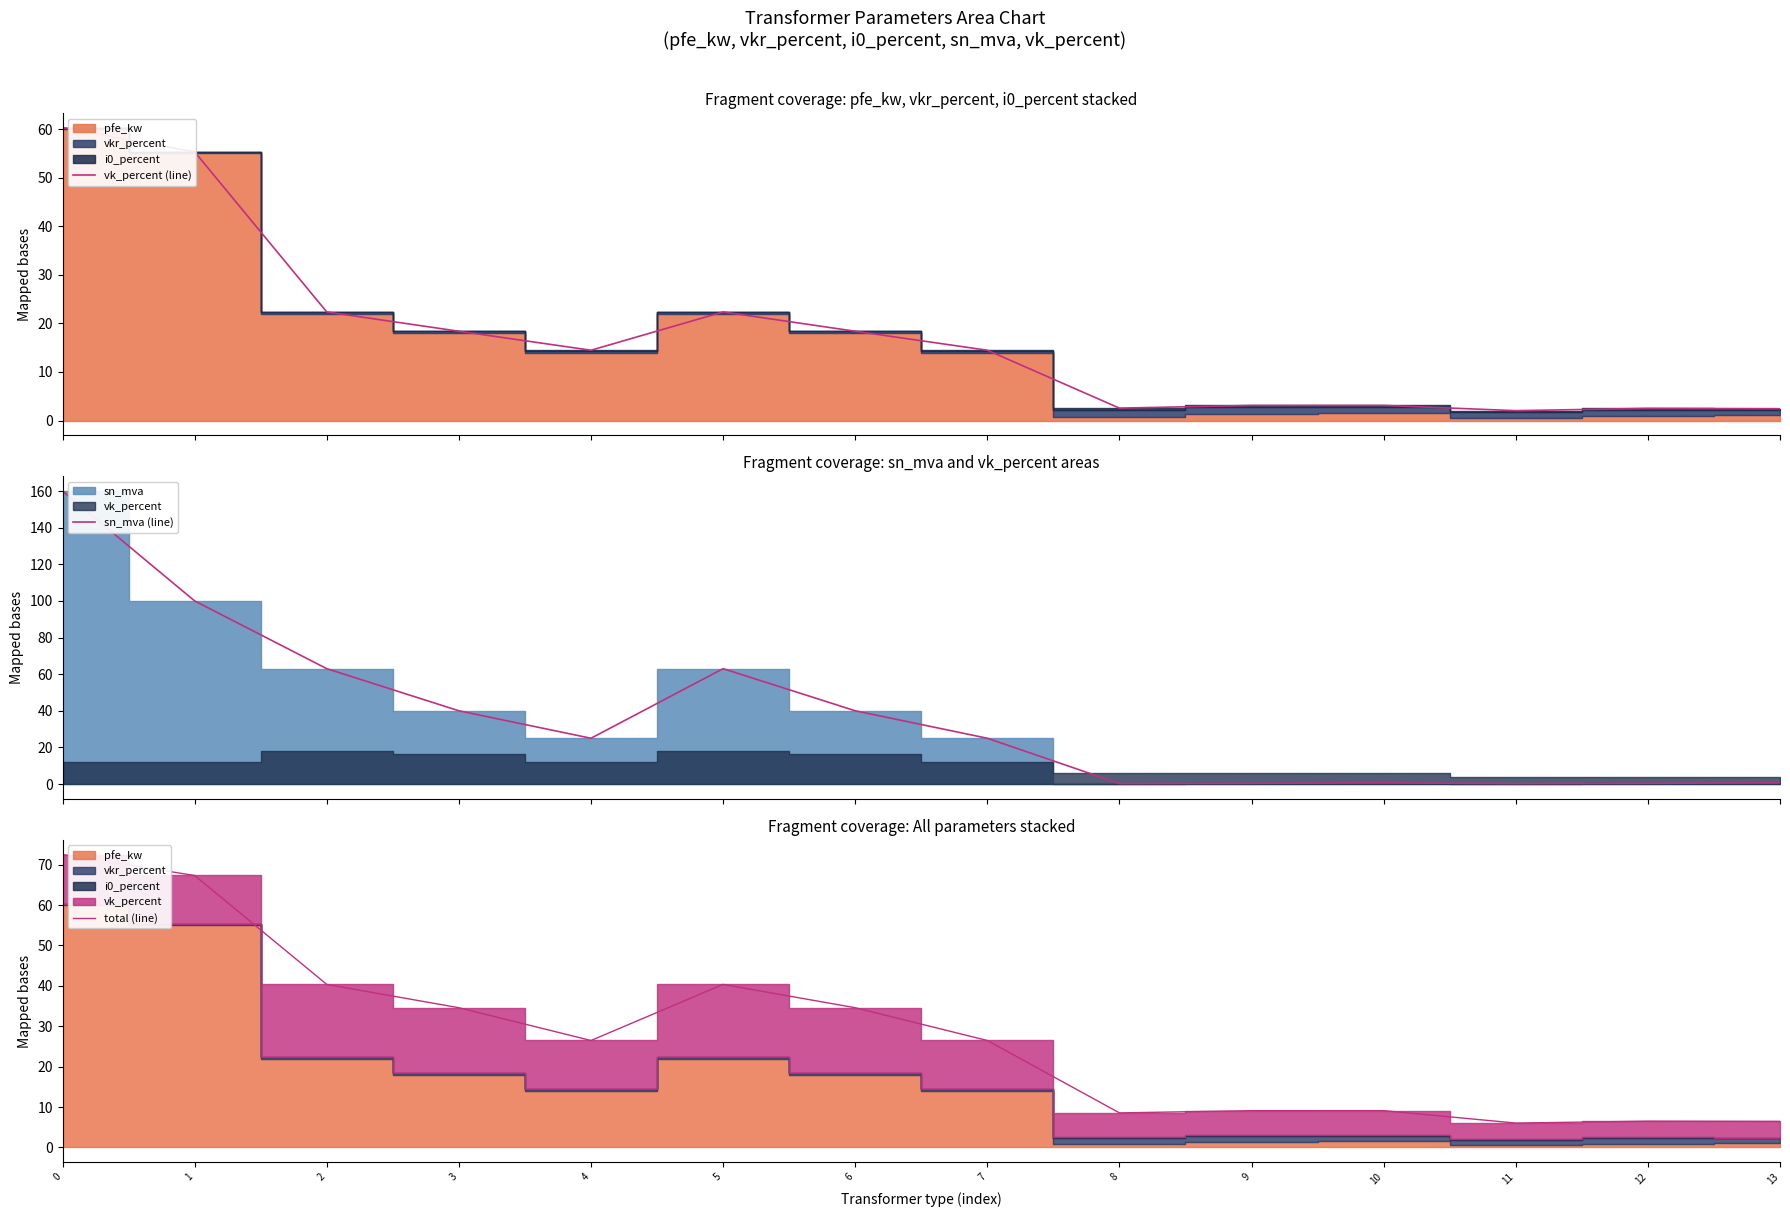

Does the chart display data point markers on the line(s)?

No